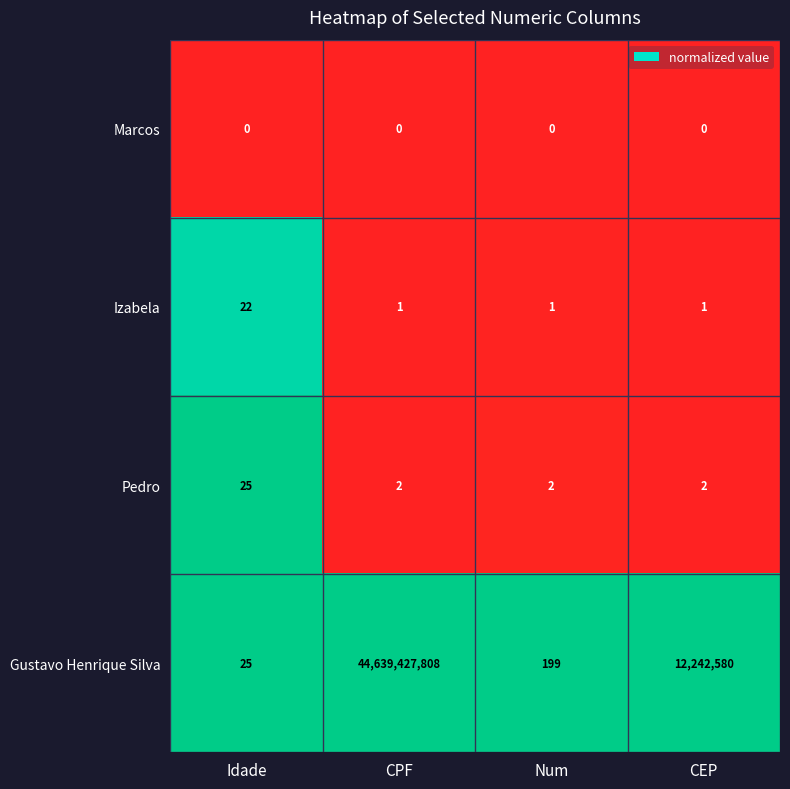

At which category is the sum across all series the highest?

CPF